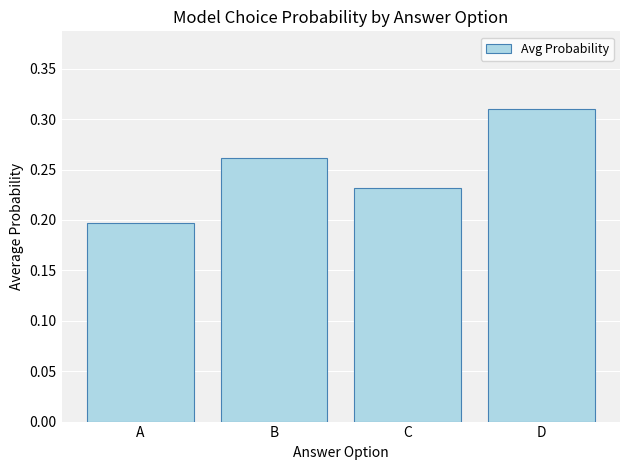

Rank the categories by value from lowest to highest.

A, C, B, D